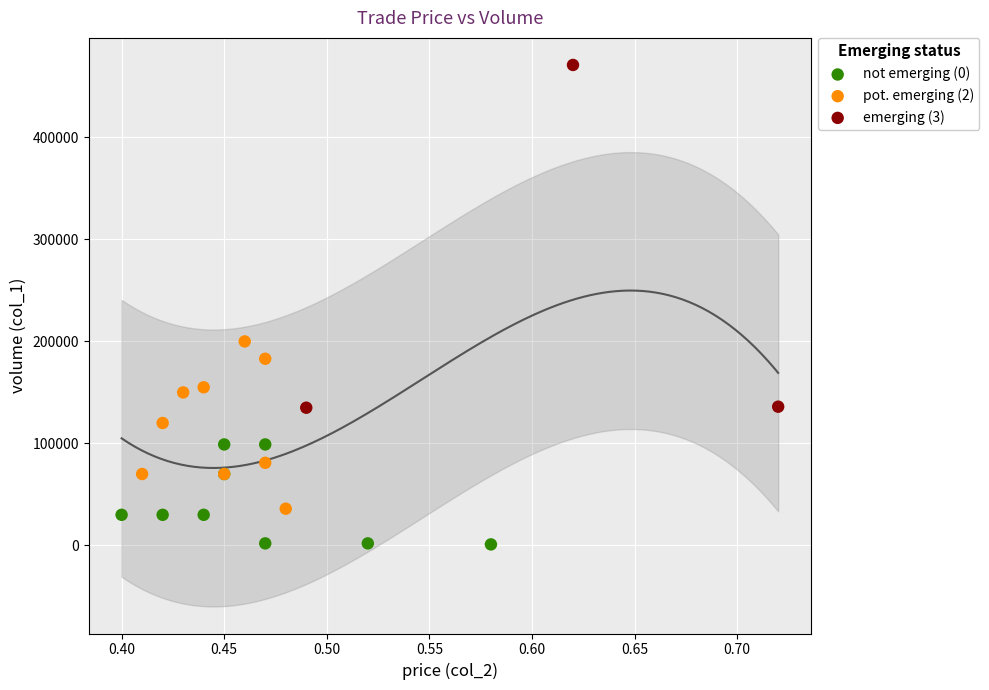

Which series contains the lowest Y value?

not emerging (0)